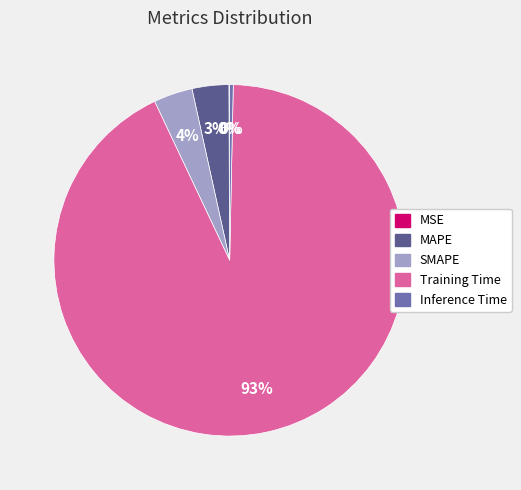

Which slice is the largest?

Training Time